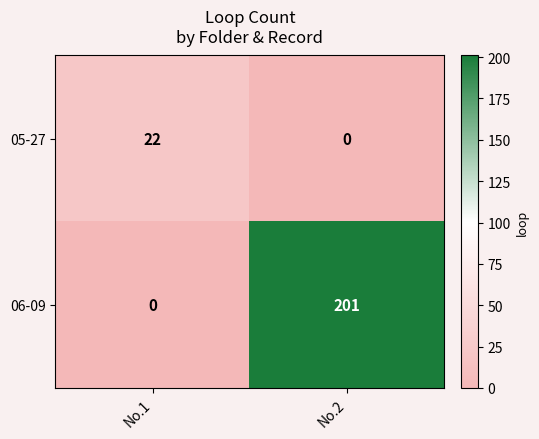

At which category is the sum across all series the highest?

No.2